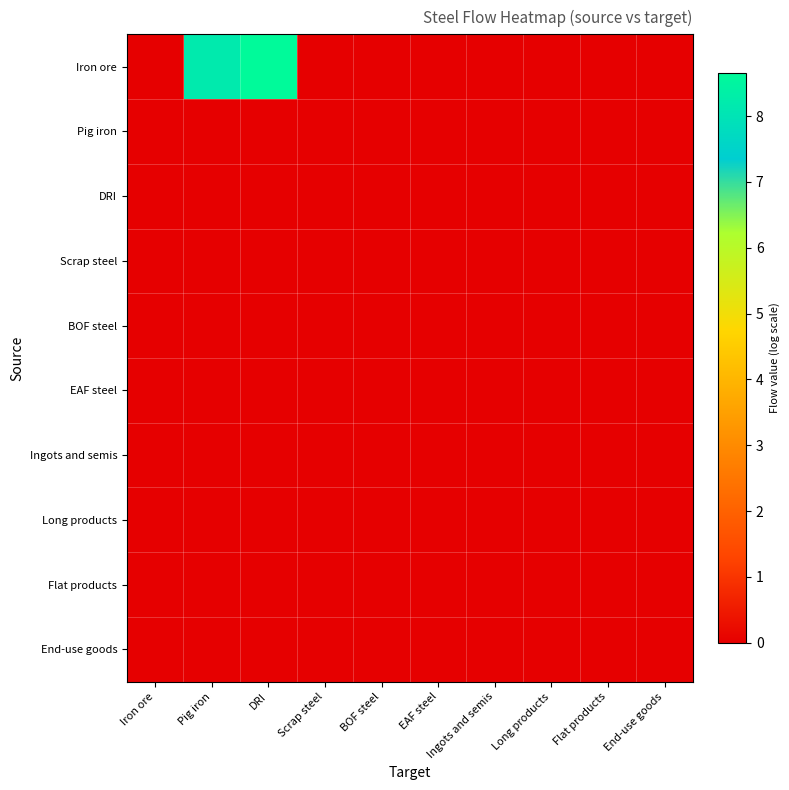

Rank the series at EAF steel from lowest to highest value.

Iron ore, Pig iron, DRI, Scrap steel, BOF steel, EAF steel, Ingots and semis, Long products, Flat products, End-use goods